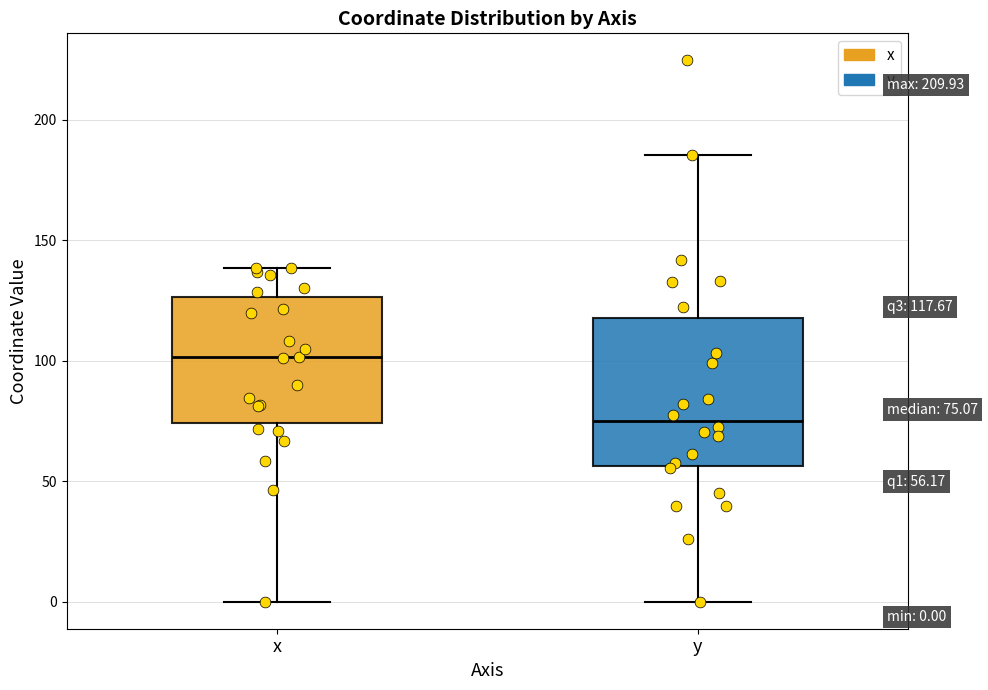

Comparing the boxes themselves (not the whiskers), which one is the tallest?

y